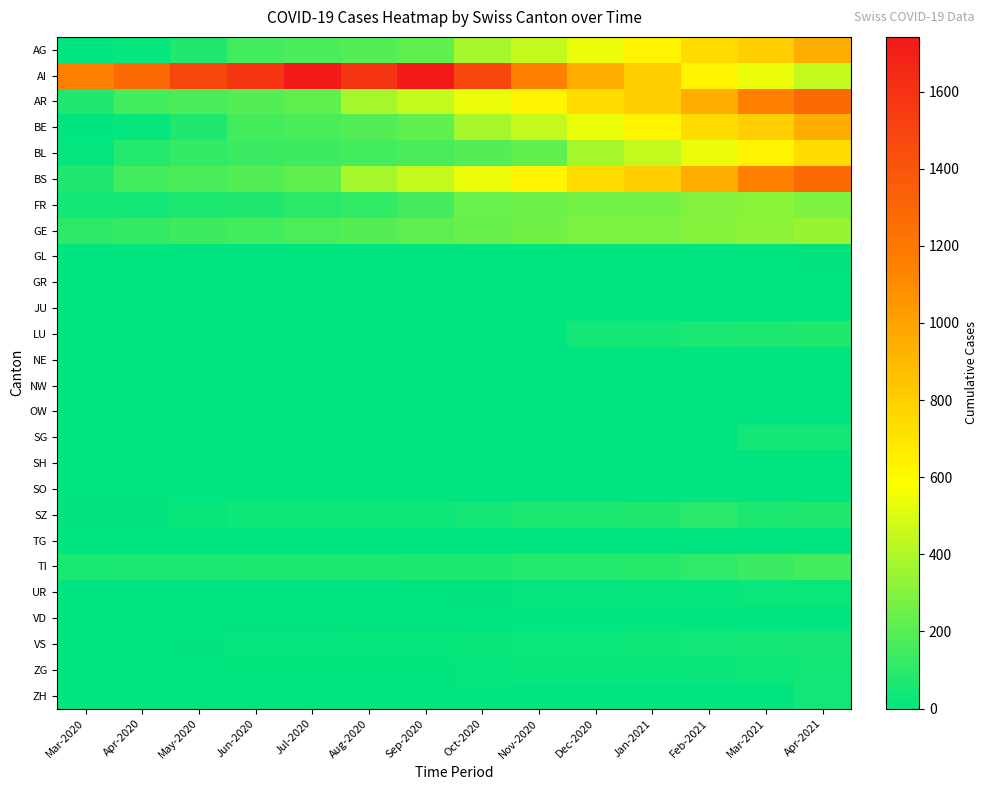

What is the spread (max minus min) of values at Jul-2020?

1742